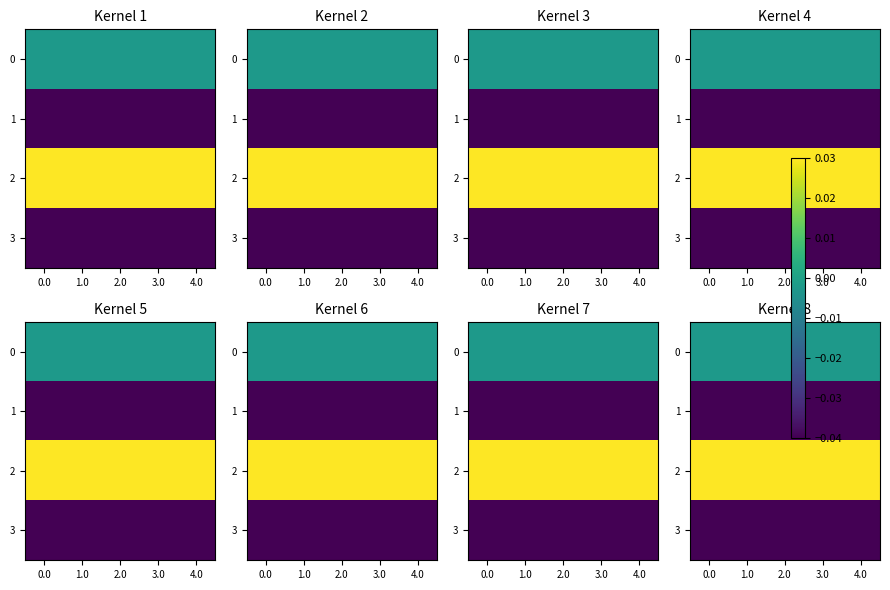

True or false: 0 has a value of -0.0 at 3.0.

True